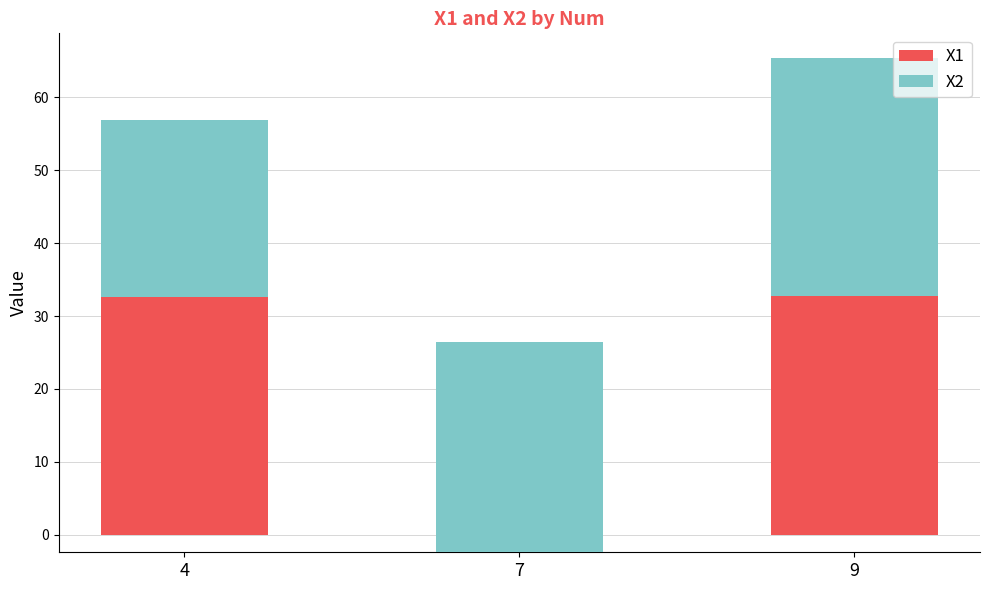

Between 4 and 9, which is larger?

9